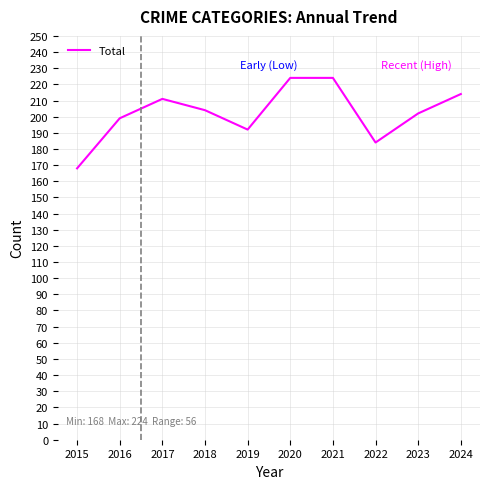

Does the chart display data point markers on the line(s)?

No